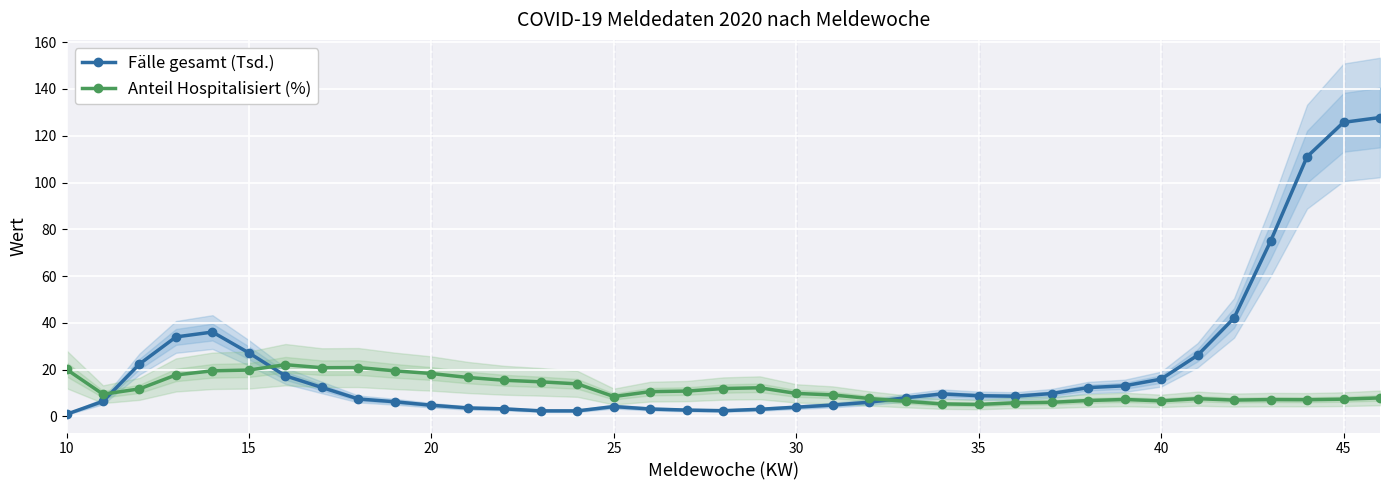

Rank the series by their maximum value, from lowest to highest.

Anteil Hospitalisiert (%), Fälle gesamt (Tsd.)